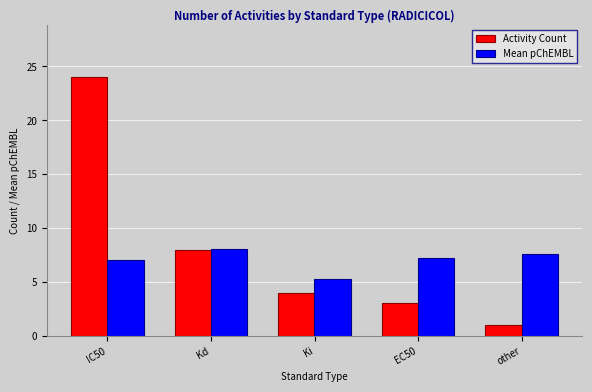

Does the chart contain stacked bars?

No